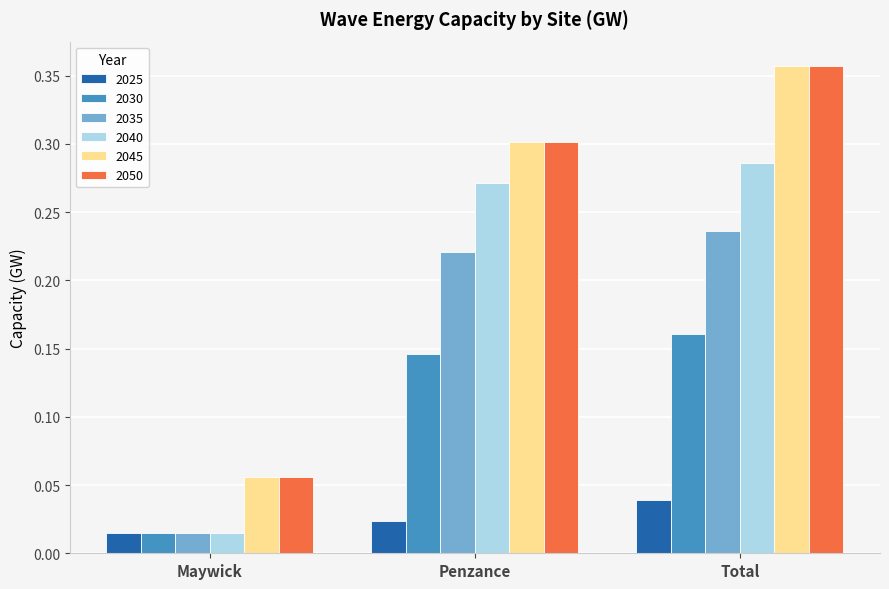

The value of 2040 at Penzance is 0.1. True or false?

False